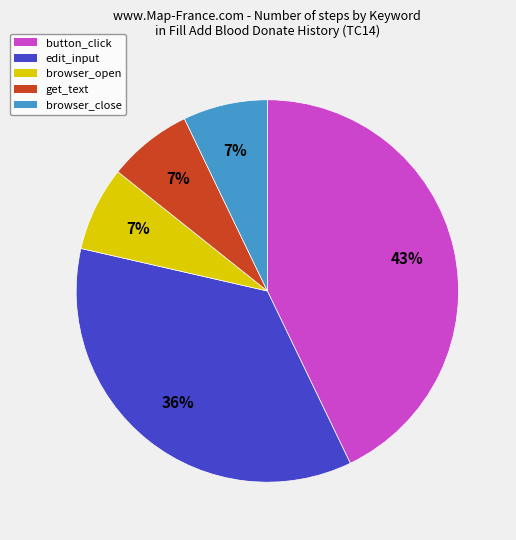

What percentage is the browser_open slice, to the nearest percent?

7%